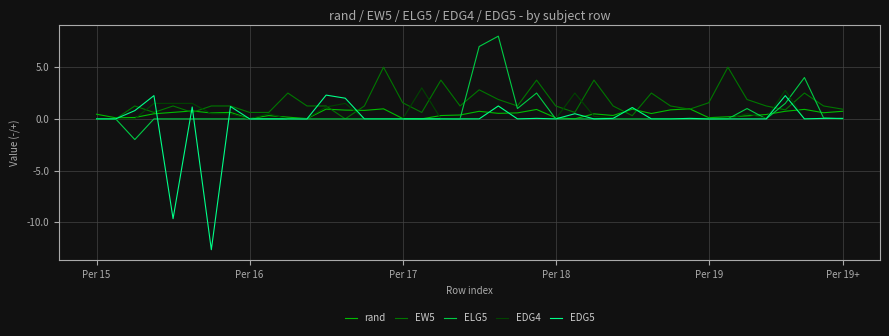

What is the highest value of the EDG4 series?

3.0